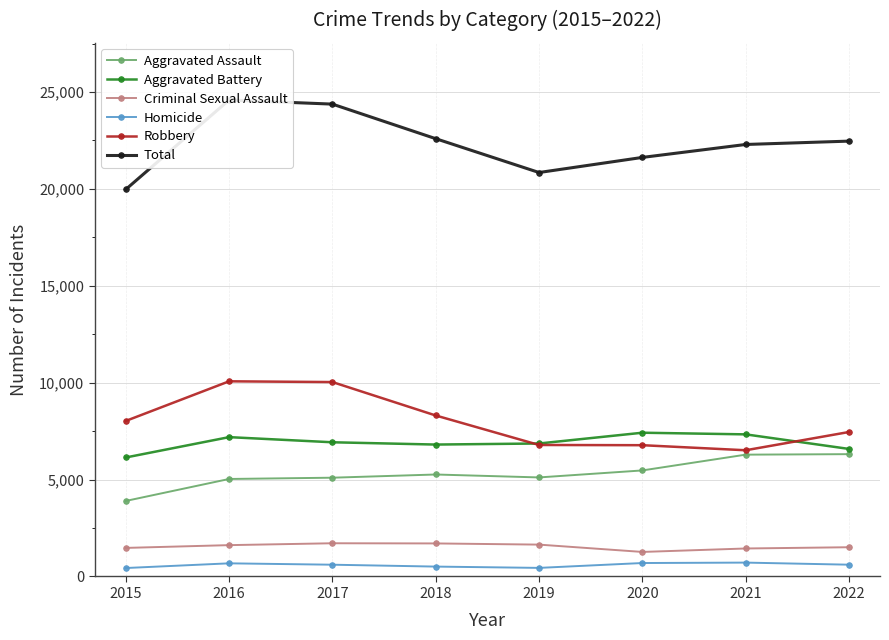

At which category is the sum across all series the highest?

2016